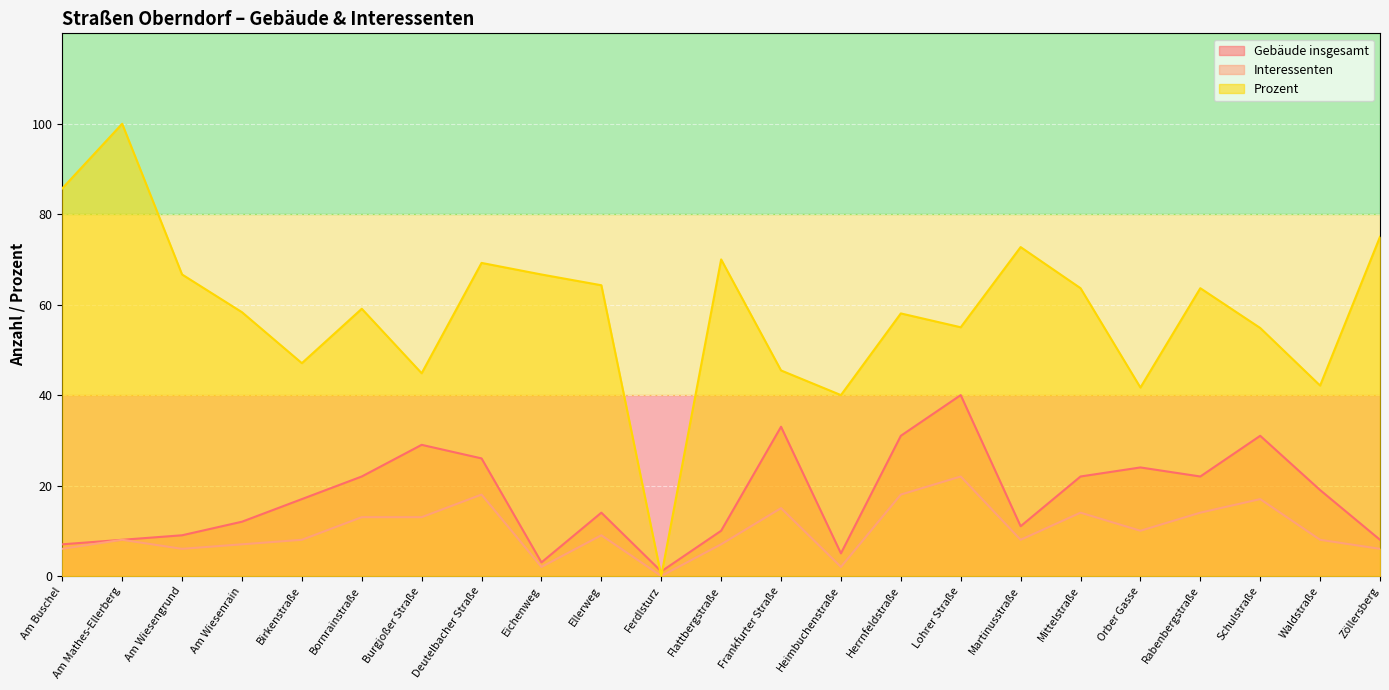

The Interessenten series shows 1.2 at Heimbuchenstraße. True or false?

False